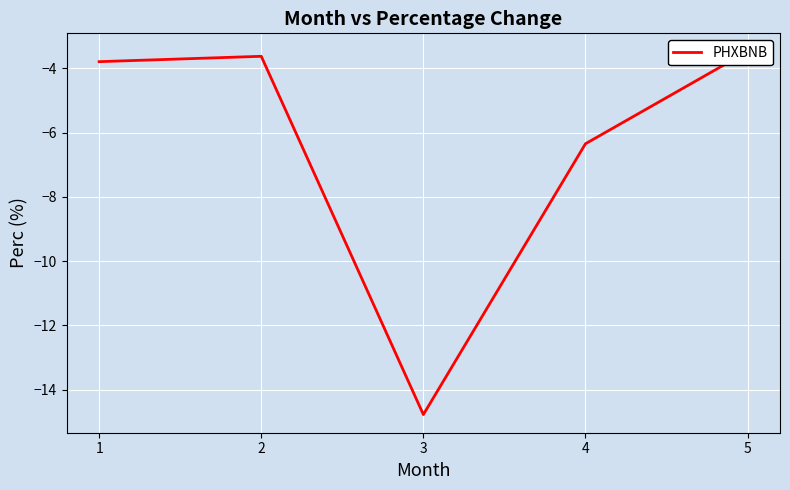

Reading left to right, transcribe all the data shown in this chart.

1=-3.8	2=-3.6	3=-14.8	4=-6.3	5=-3.5